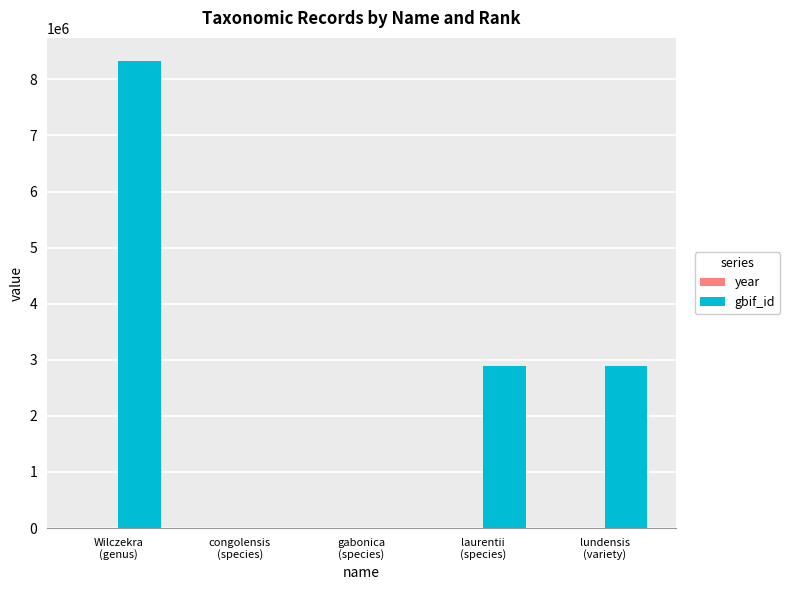

Which category has the highest value across all series?

Wilczekra
(genus)